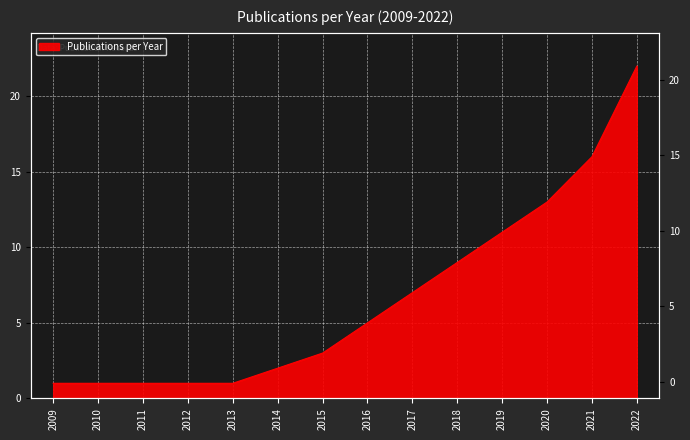

The chart shows a value of 11 at 2019. True or false?

True